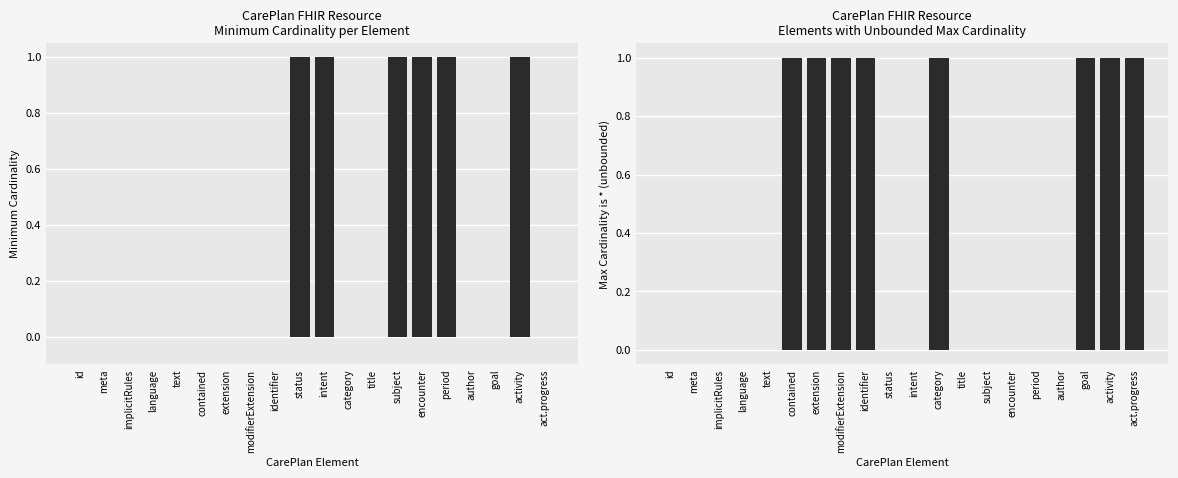

Between subject and goal, which series saw the biggest shift?

Minimum Cardinality